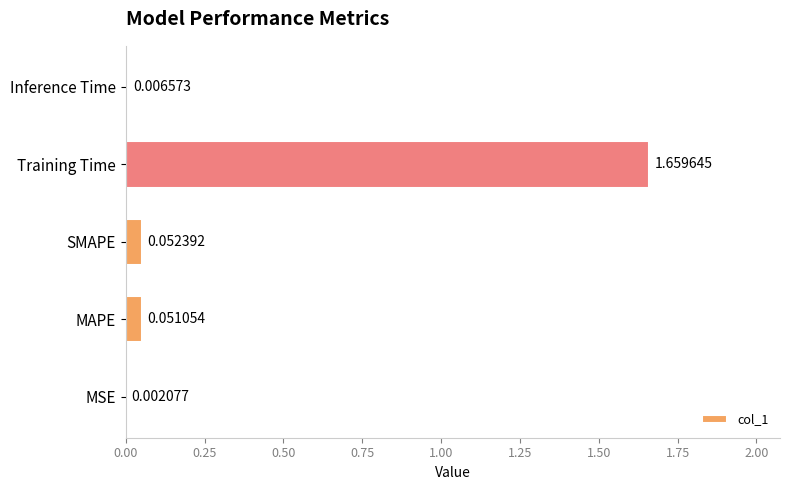

At which category does the chart reach its peak across all series?

Training Time